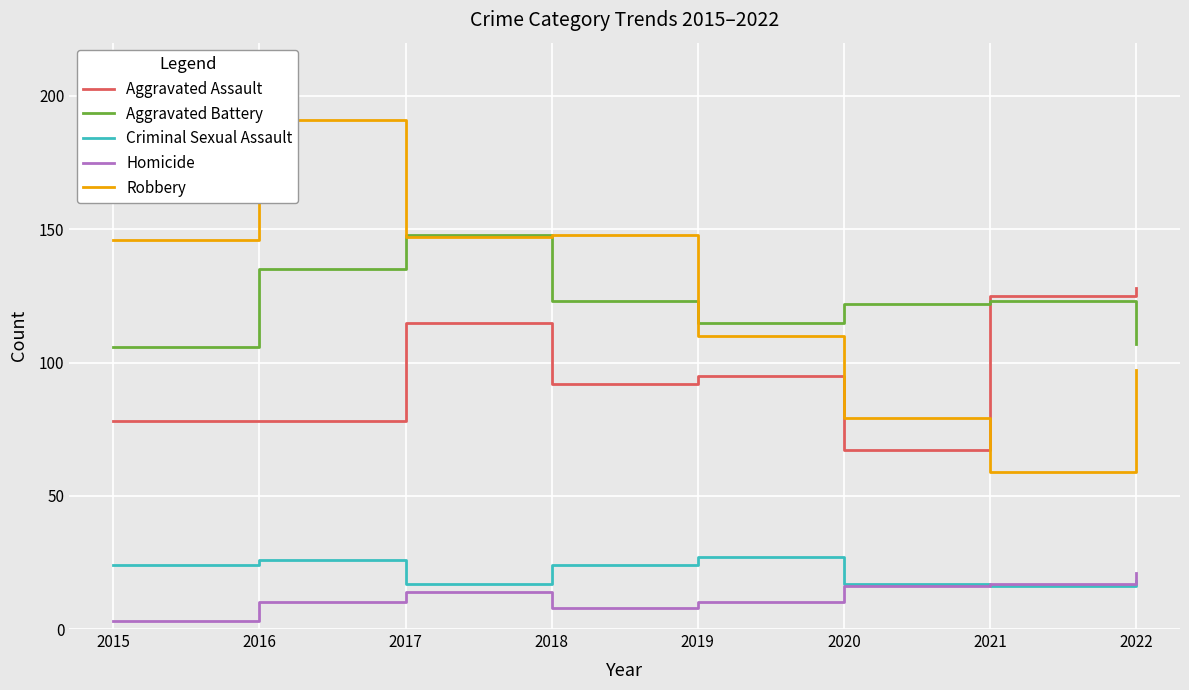

What is the difference between the Aggravated Assault values at 2020 and 2016?

11